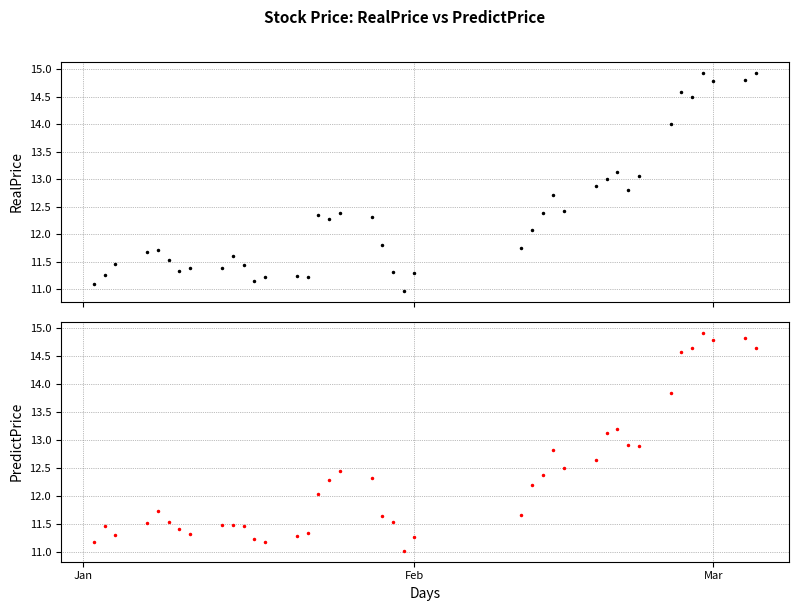

True or false: RealPrice has more than 2 points higher than both neighbors.

True